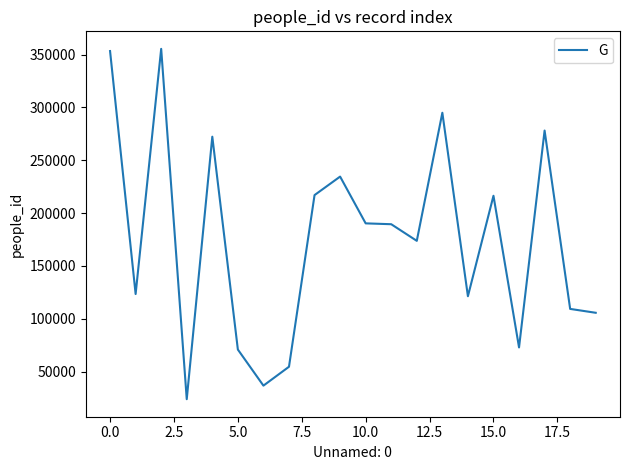

What is the maximum value shown in the chart?

355371